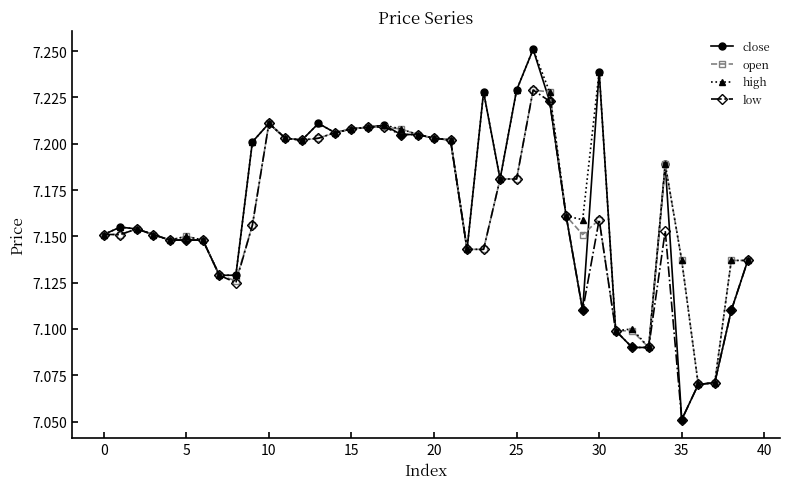

Which series has the largest range (max minus min)?

close